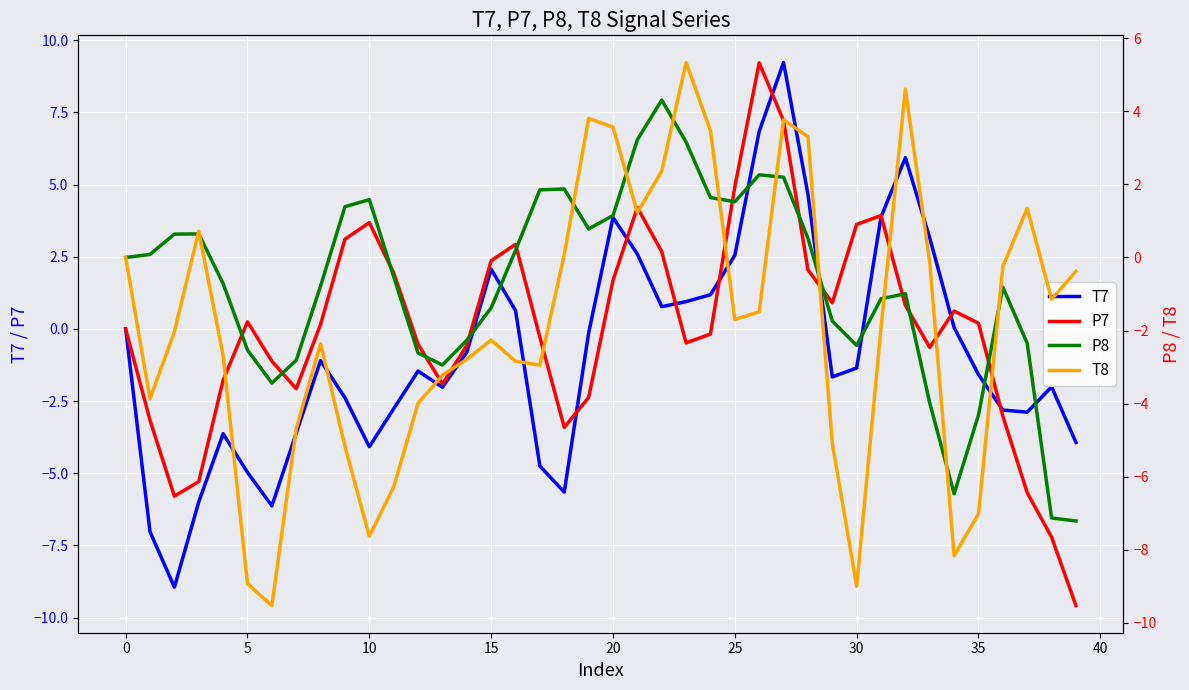

Reading left to right, list all the values displayed in this chart.

T7: -0.0	-7.0	-8.9	-6.0	-3.6	-5.0	-6.1	-3.6	-1.1	-2.4	-4.1	-2.8	-1.5	-2.0	-0.8	2.1	0.6	-4.8	-5.7	-0.1	3.9	2.6	0.8	0.9	1.2	2.6	6.8	9.2	4.7	-1.7	-1.4	3.9	5.9	3.1	0.1	-1.6	-2.8	-2.9	-2.0	-3.9
P7: -0.0	-3.2	-5.8	-5.3	-1.8	0.2	-1.1	-2.1	0.2	3.1	3.7	1.9	-0.5	-1.9	-0.6	2.4	2.9	-0.3	-3.4	-2.4	1.7	4.2	2.7	-0.5	-0.2	4.9	9.2	7.2	2.1	0.9	3.6	3.9	0.8	-0.6	0.6	0.2	-3.0	-5.7	-7.2	-9.6
P8: -0.0	0.1	0.6	0.6	-0.7	-2.5	-3.4	-2.8	-0.8	1.4	1.6	-0.5	-2.6	-2.9	-2.3	-1.4	0.2	1.9	1.9	0.8	1.1	3.2	4.3	3.2	1.6	1.5	2.3	2.2	0.5	-1.7	-2.4	-1.1	-1.0	-4.0	-6.5	-4.3	-0.8	-2.4	-7.1	-7.2
T8: 0.0	-3.9	-2.0	0.7	-2.7	-8.9	-9.5	-4.7	-2.4	-5.2	-7.6	-6.3	-4.0	-3.2	-2.8	-2.3	-2.8	-2.9	0.1	3.8	3.6	1.2	2.4	5.3	3.5	-1.7	-1.5	3.8	3.3	-5.1	-9.0	-1.9	4.6	-0.1	-8.2	-7.0	-0.2	1.3	-1.1	-0.4